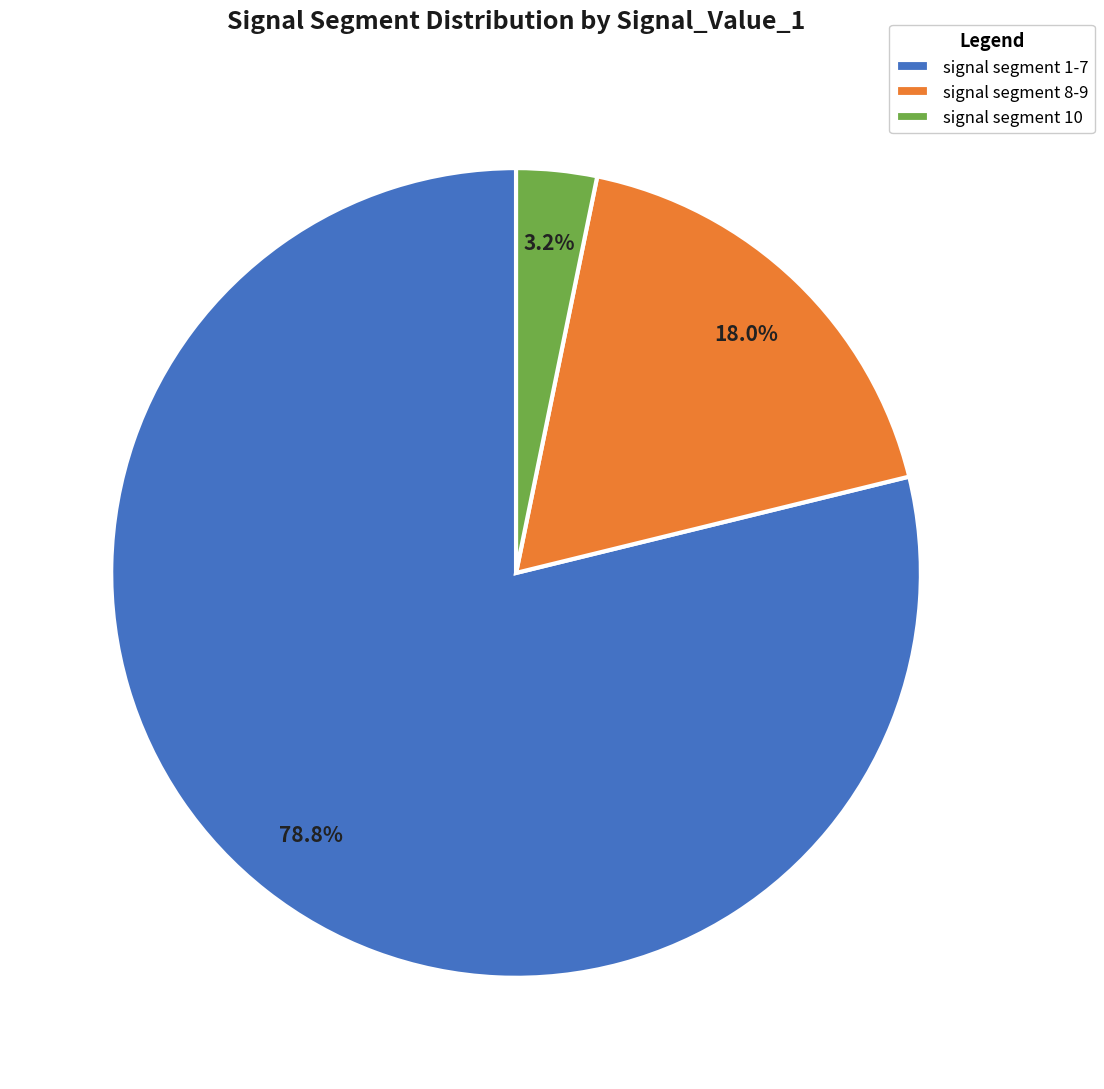

Which has a higher value, signal segment 1-7 or signal segment 10?

signal segment 1-7